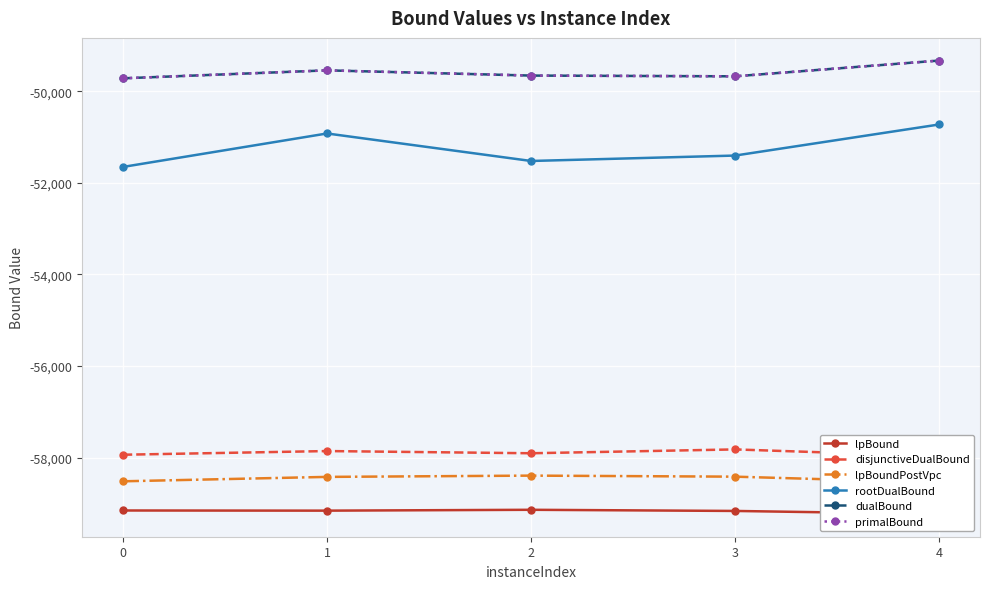

Which series has the largest range (max minus min)?

rootDualBound